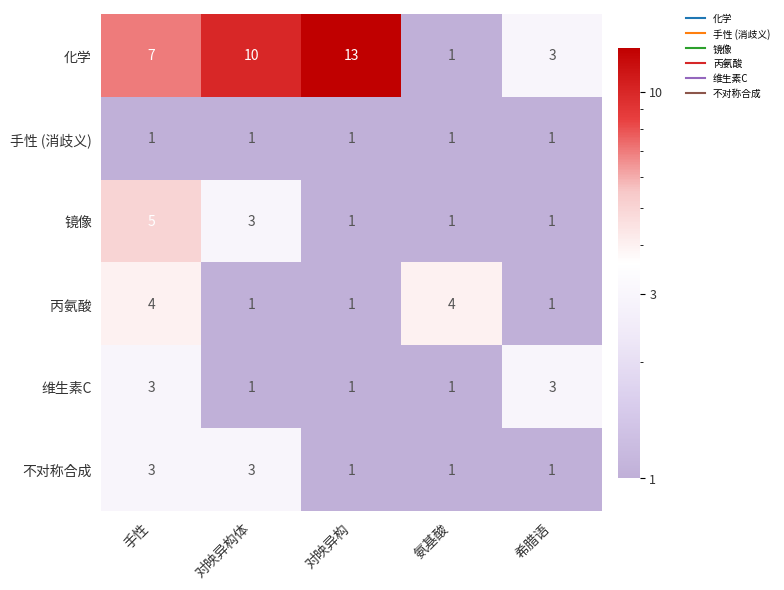

Which label corresponds to the largest value in the chart?

对映异构